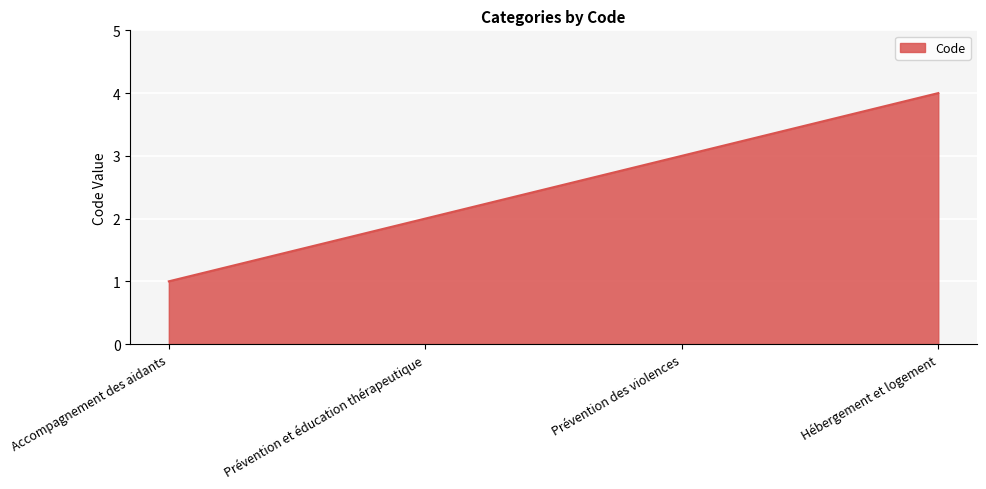

What is the approximate value at Hébergement et logement?

4